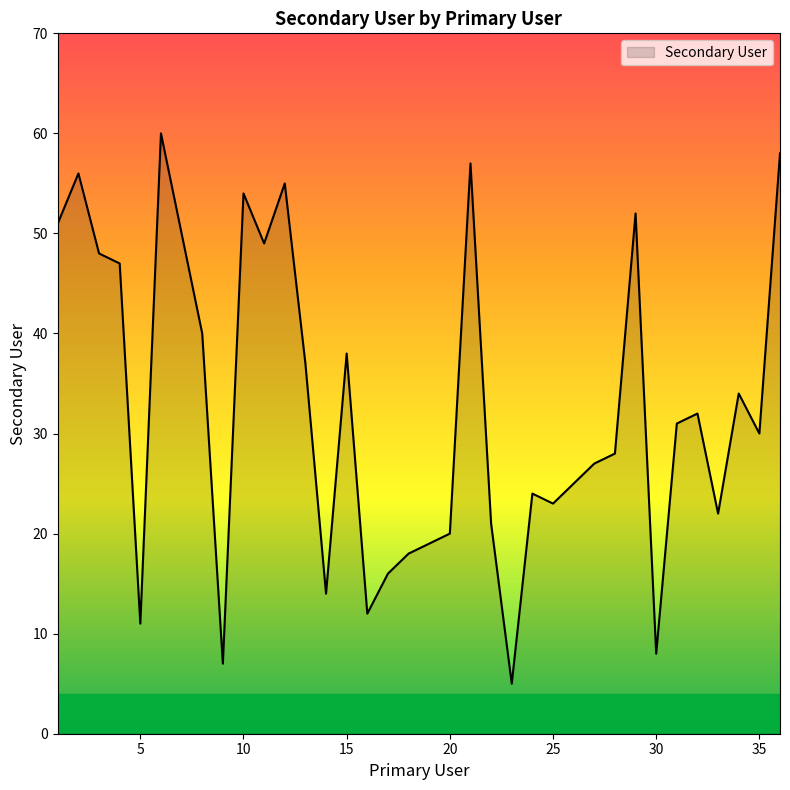

What is the greatest value displayed?

60